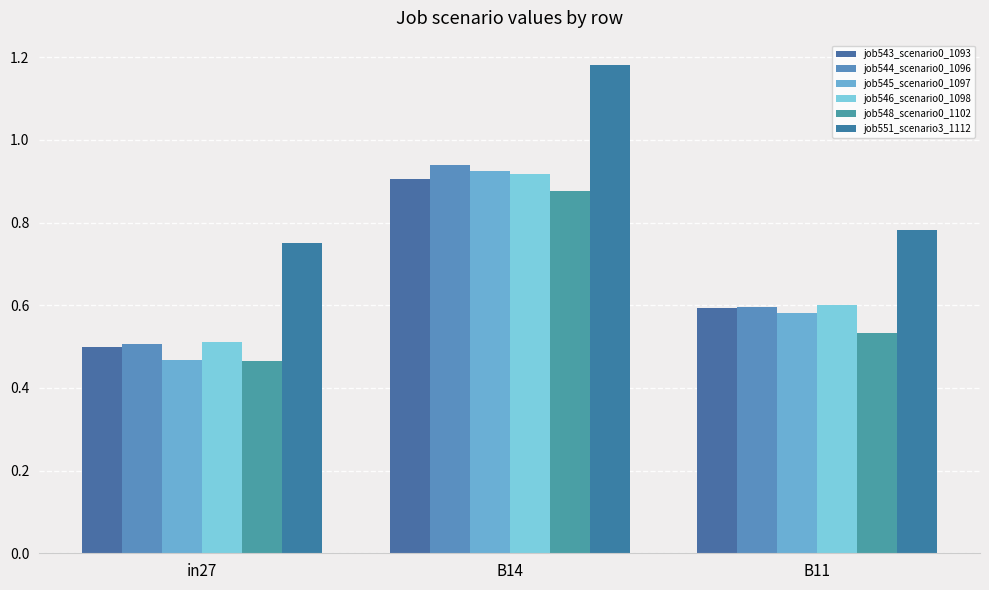

Rank the series by their maximum value, from highest to lowest.

job551_scenario3_1112, job544_scenario0_1096, job545_scenario0_1097, job546_scenario0_1098, job543_scenario0_1093, job548_scenario0_1102